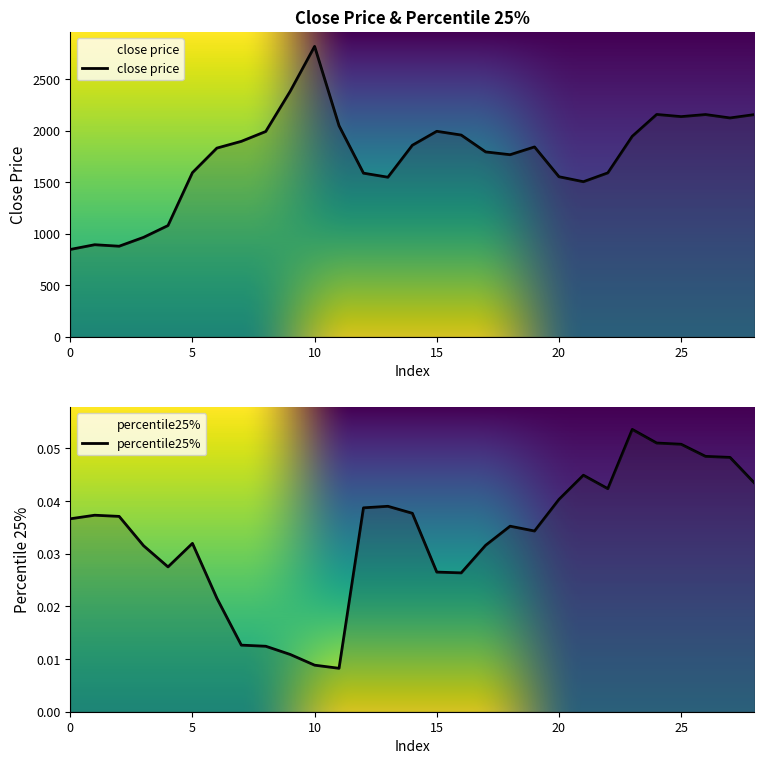

Between 4 and 14, which series saw the biggest shift?

close price